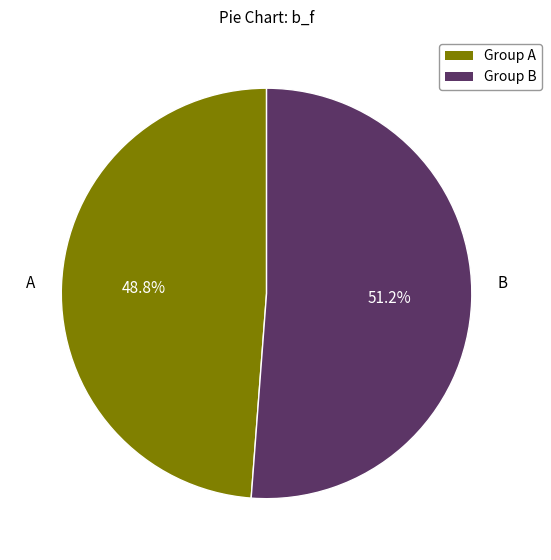

How many slices are in this pie chart?

2